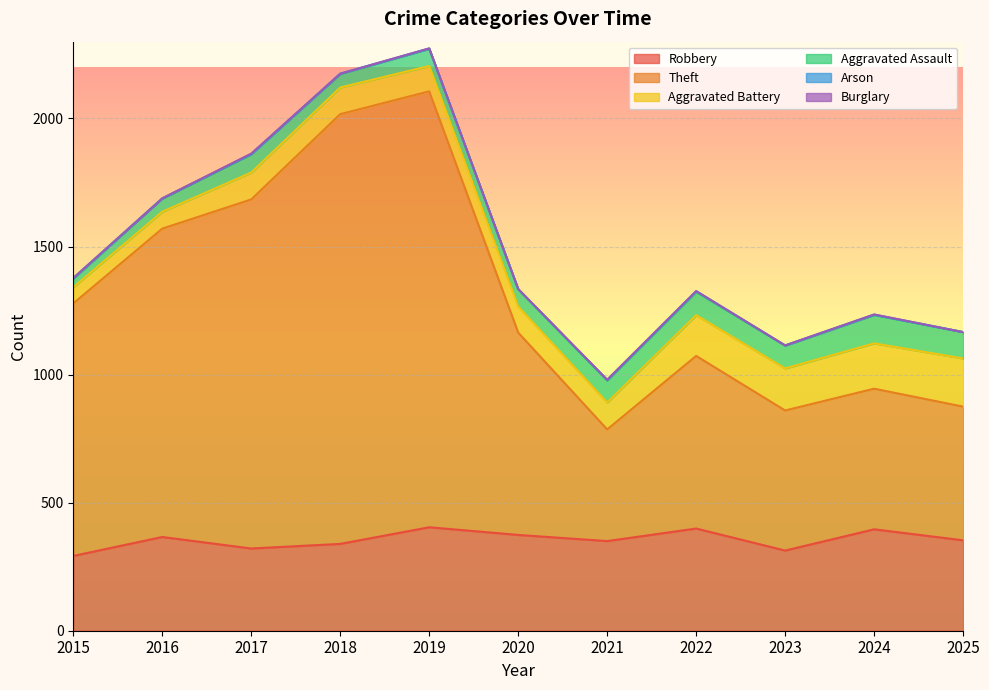

Read the Arson value at 2018.

1